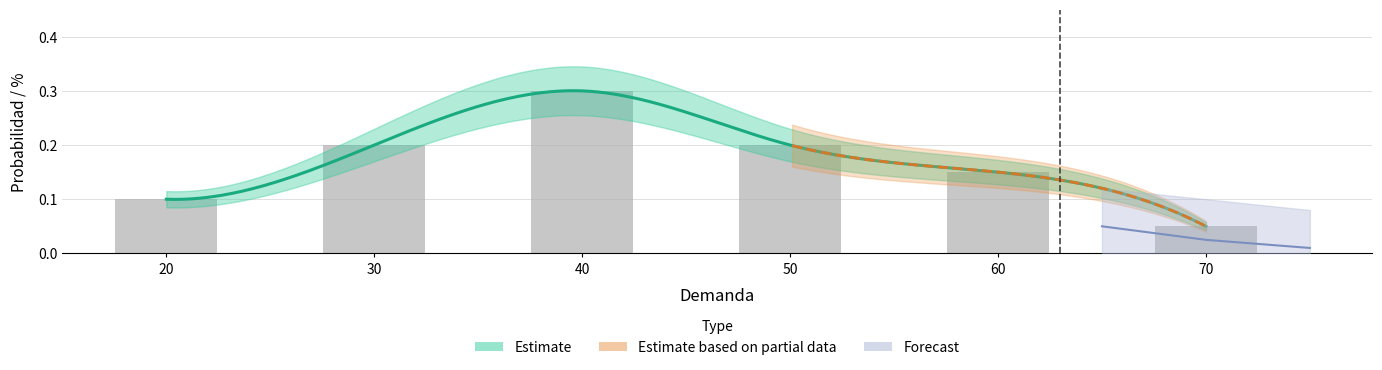

Are the bars horizontal?

No